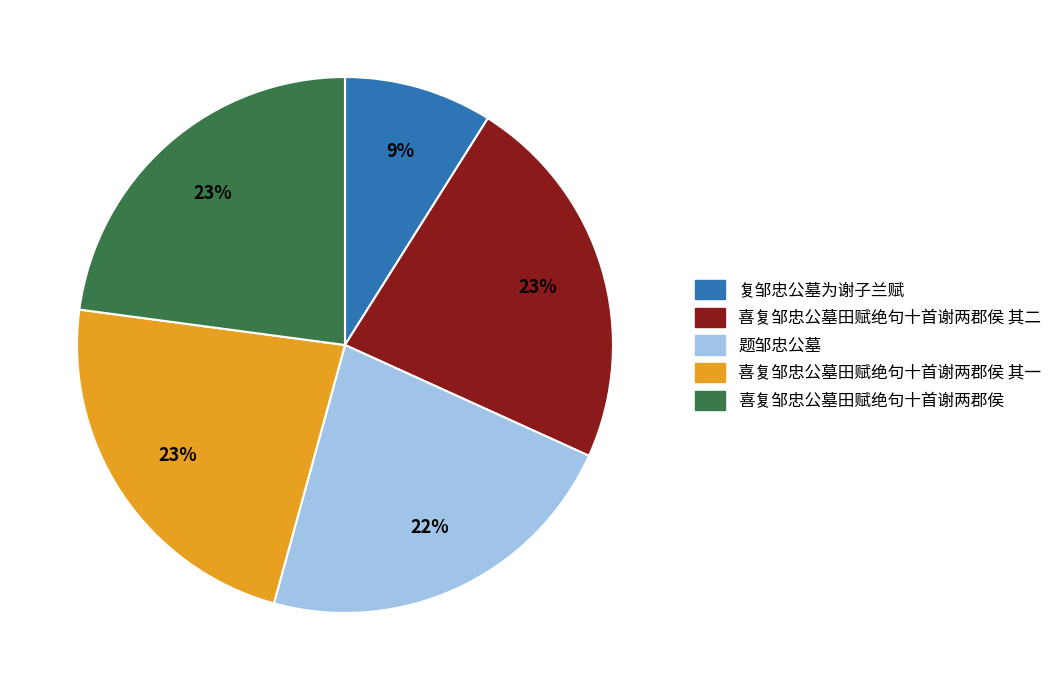

Is there a majority slice in this chart?

No